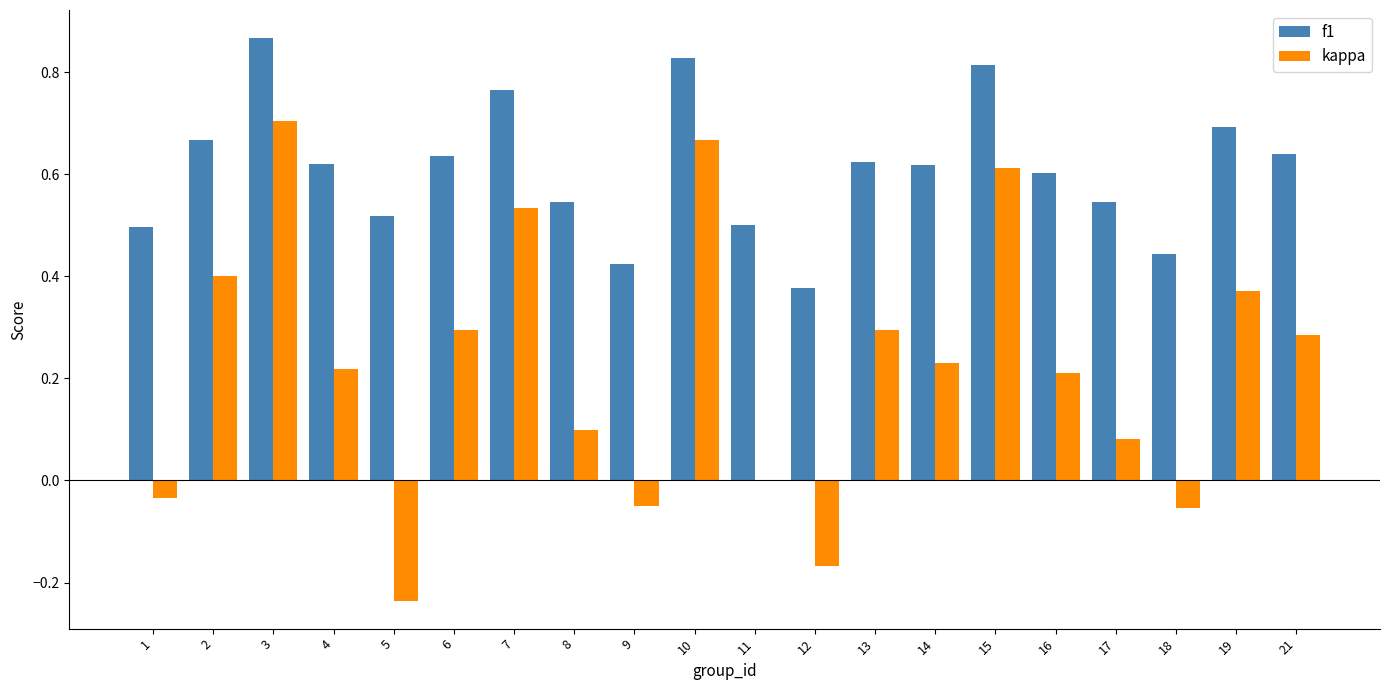

What is the sum of all f1 values?

12.2